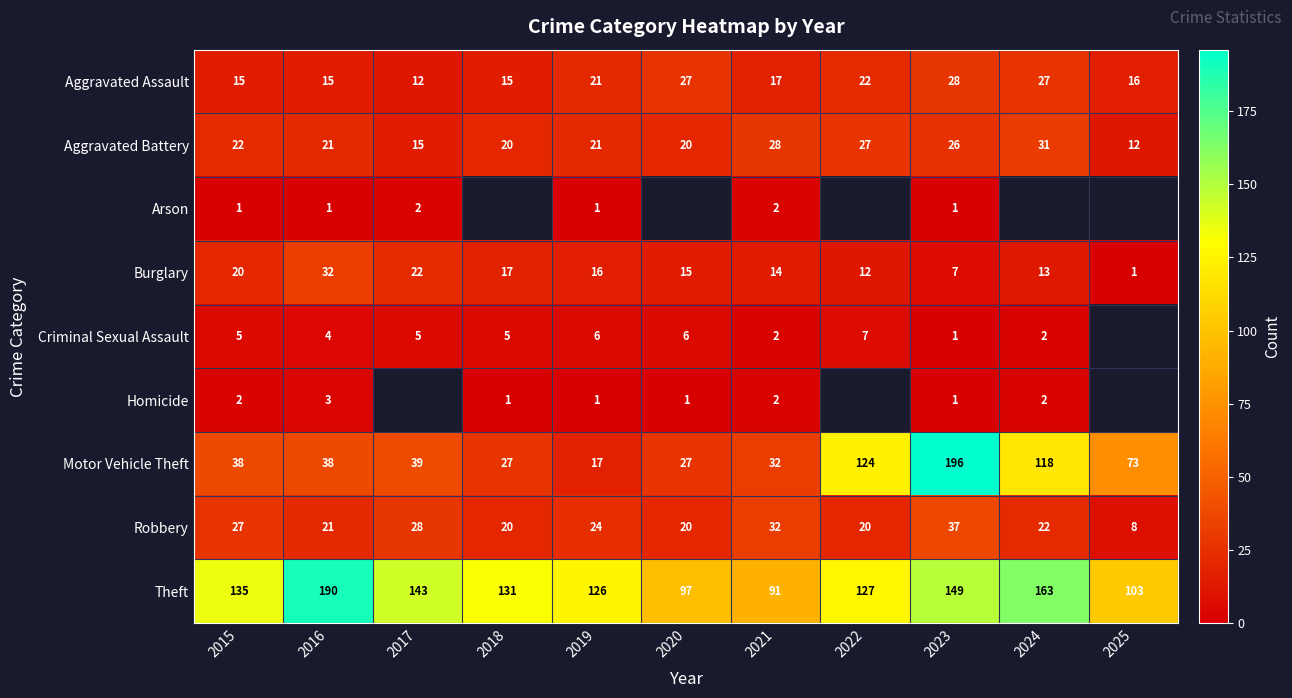

Is it true that Criminal Sexual Assault equals 8 at 2020?

False